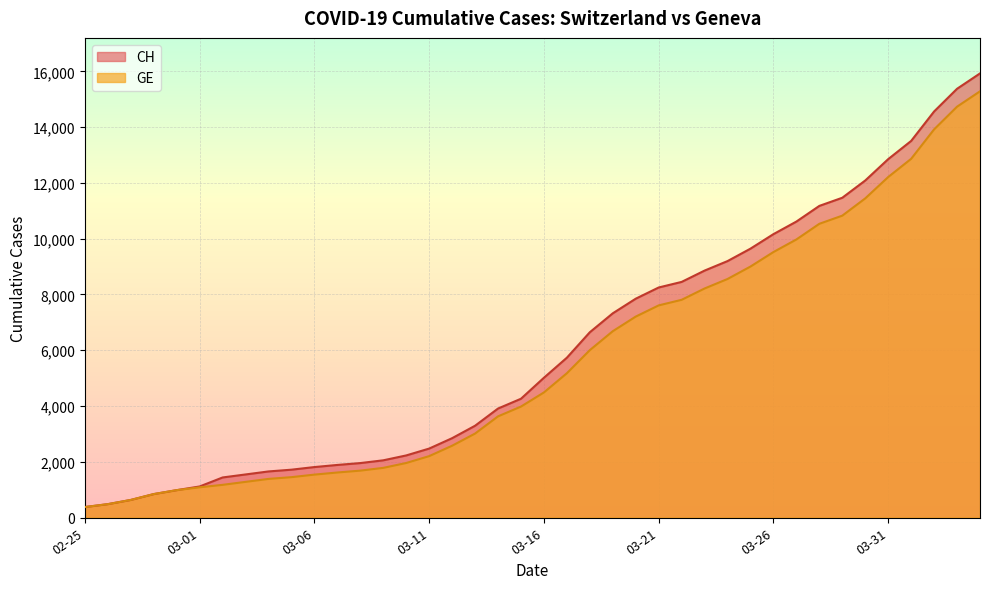

Which series has the largest total across all categories?

CH